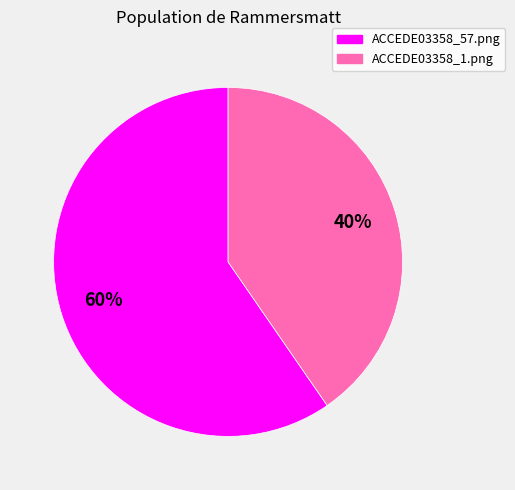

Which has a higher value, ACCEDE03358_57.png or ACCEDE03358_1.png?

ACCEDE03358_57.png